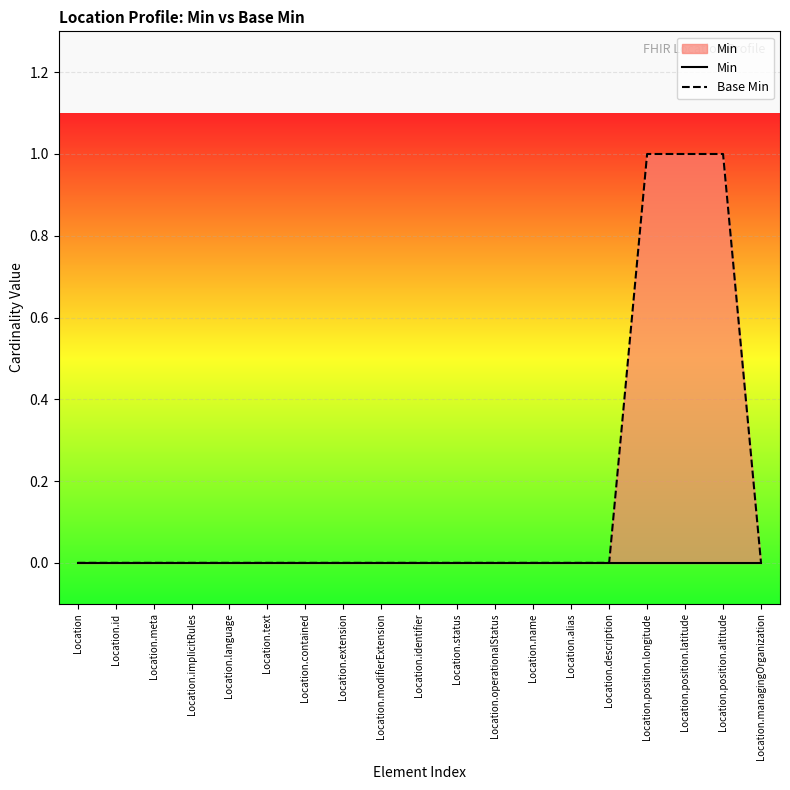

How many series are shown in this chart?

2